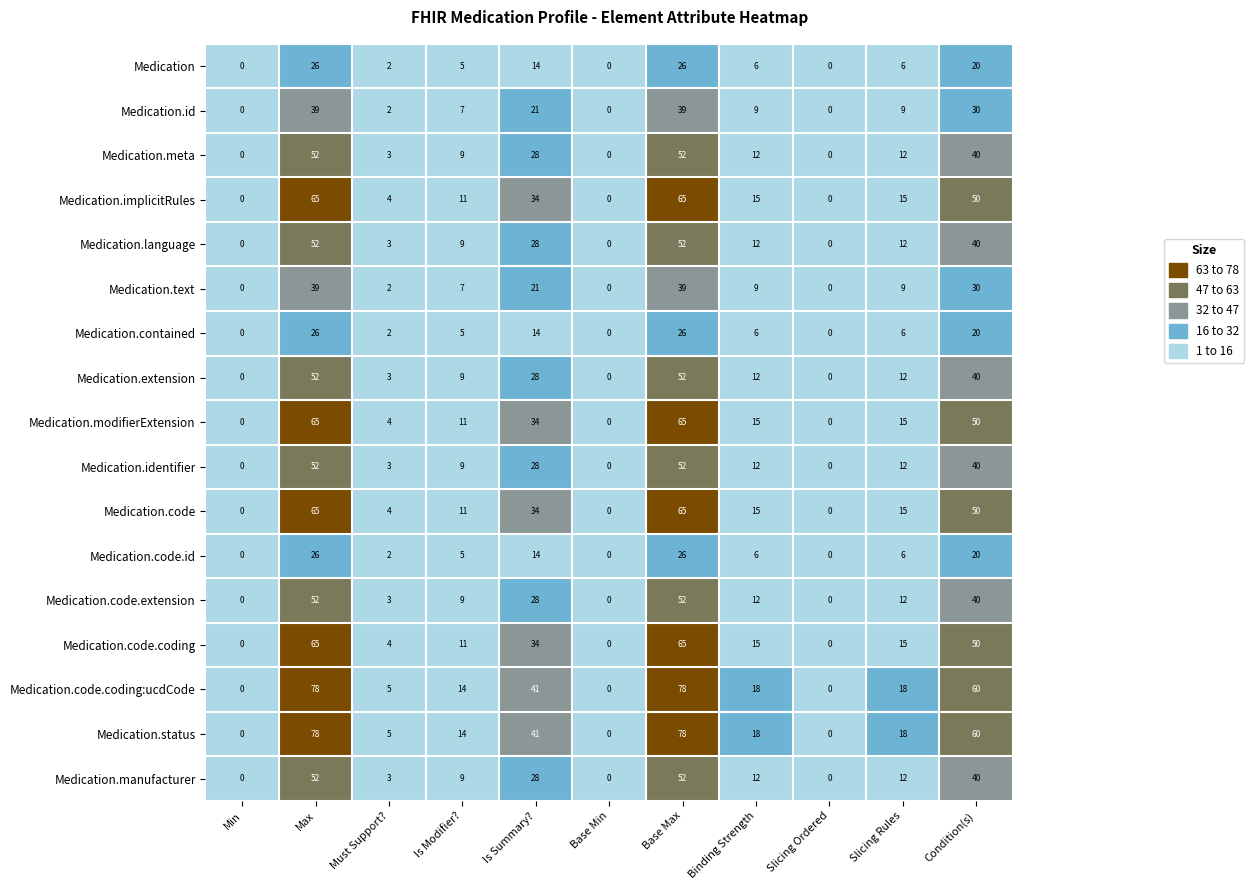

What is the greatest value displayed?

78